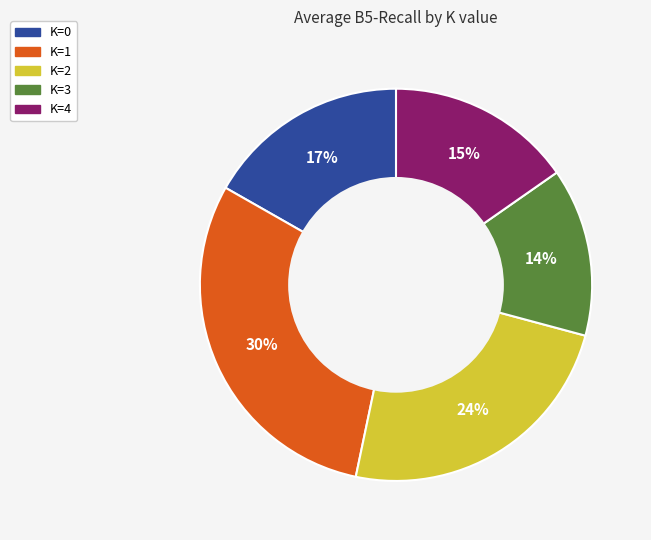

Which slice is the smallest?

K=3